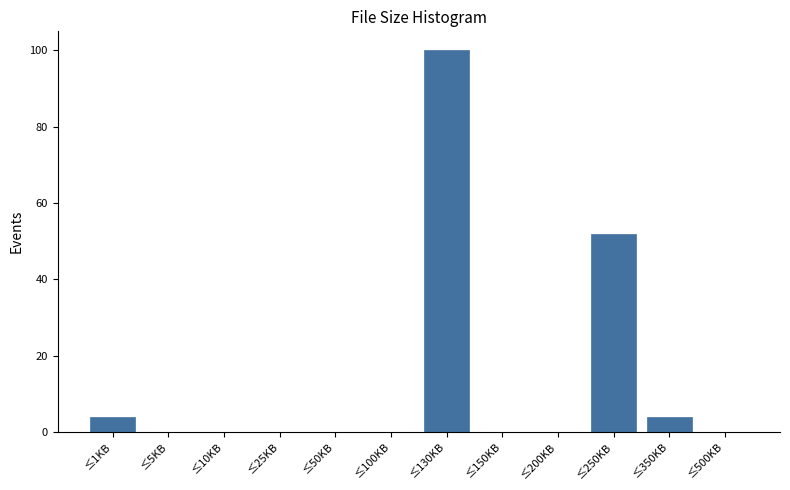

Reading left to right, extract all data points from this chart.

≤1KB=4	≤5KB=0	≤10KB=0	≤25KB=0	≤50KB=0	≤100KB=0	≤130KB=100	≤150KB=0	≤200KB=0	≤250KB=52	≤350KB=4	≤500KB=0